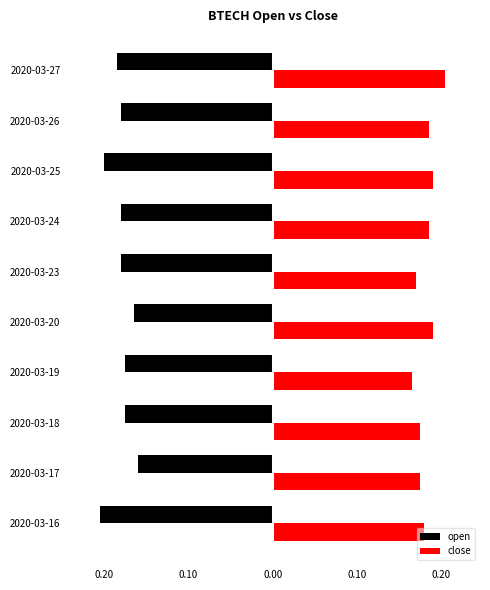

What are all the series names shown in the legend?

open, close